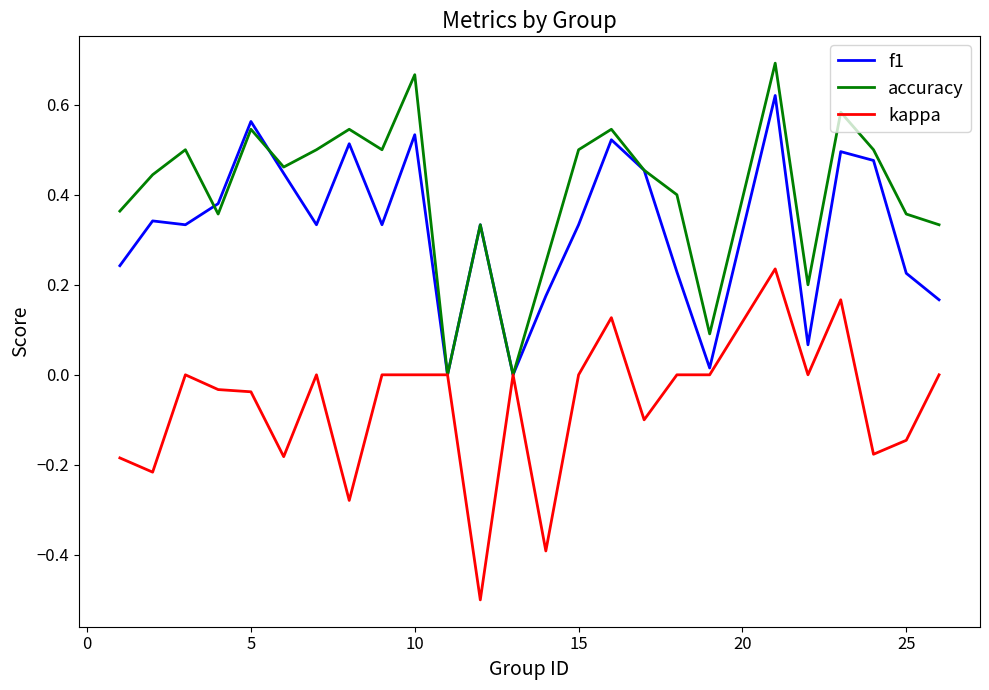

List the series in order of their overall mean, highest first.

accuracy, f1, kappa